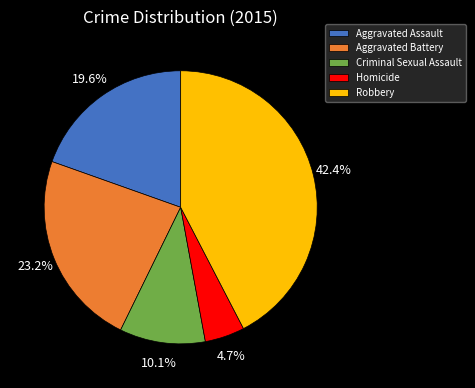

Which has a higher value, Aggravated Assault or Homicide?

Aggravated Assault